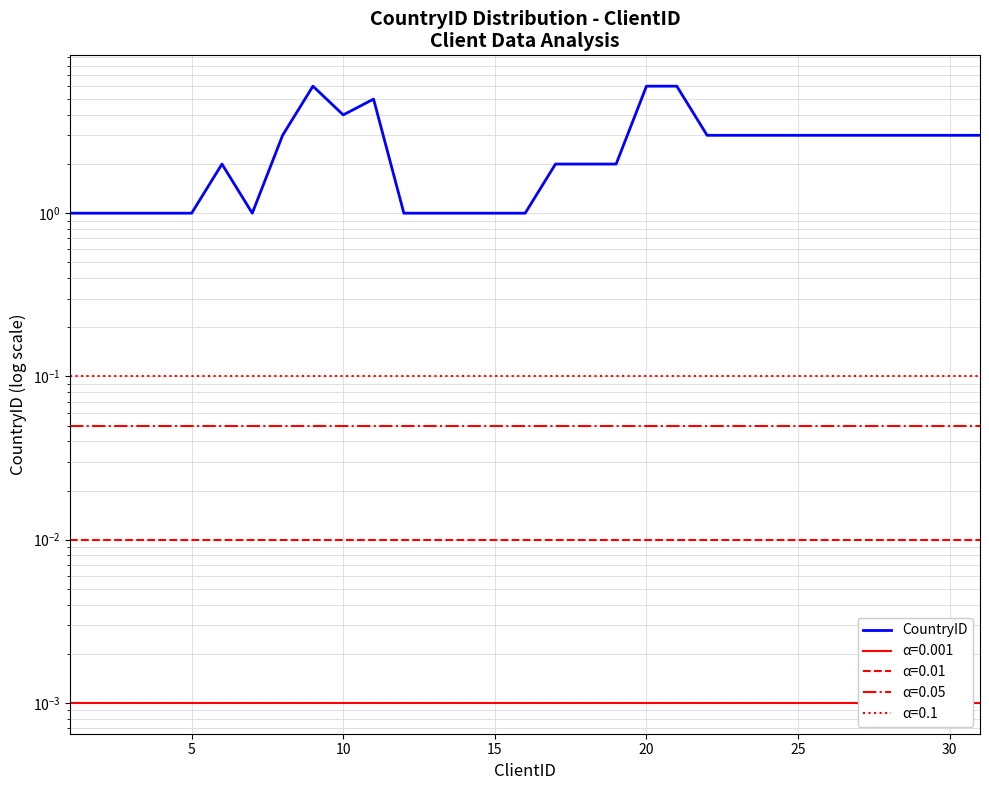

What is the maximum value shown in the chart?

6